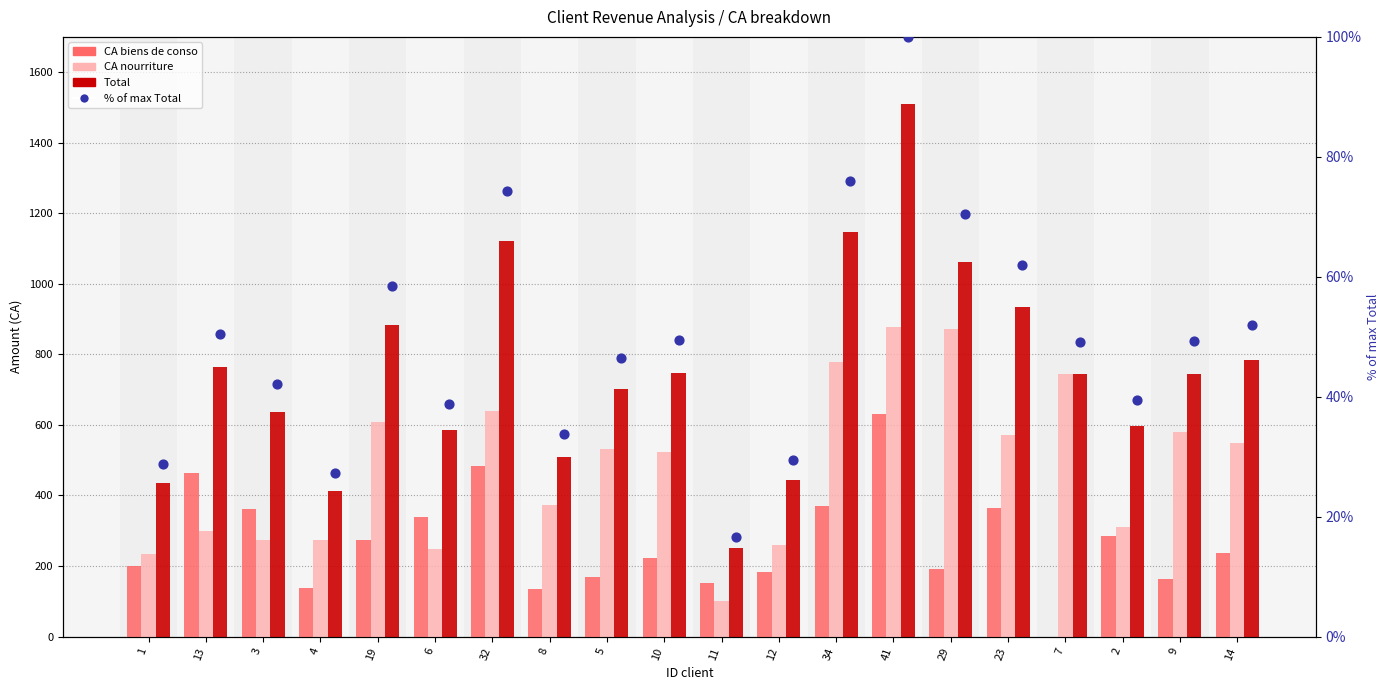

Which series contains the lowest Y value?

CA biens de conso